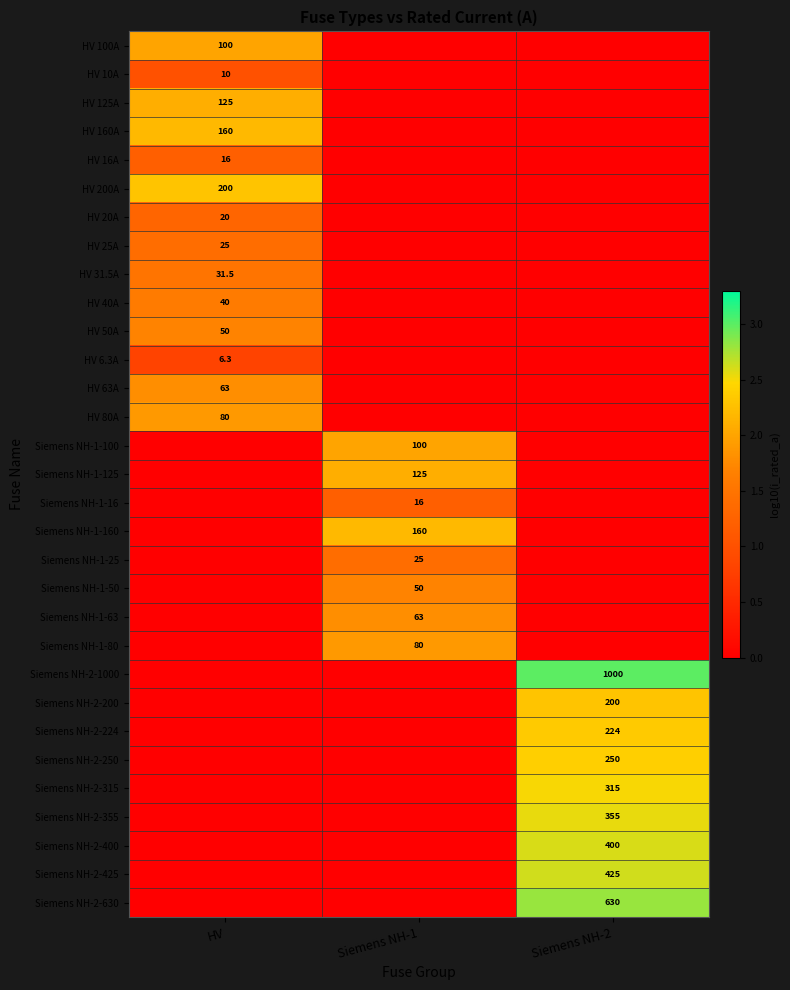

The Siemens NH-1-25 series shows 25.0 at Siemens NH-1. True or false?

True